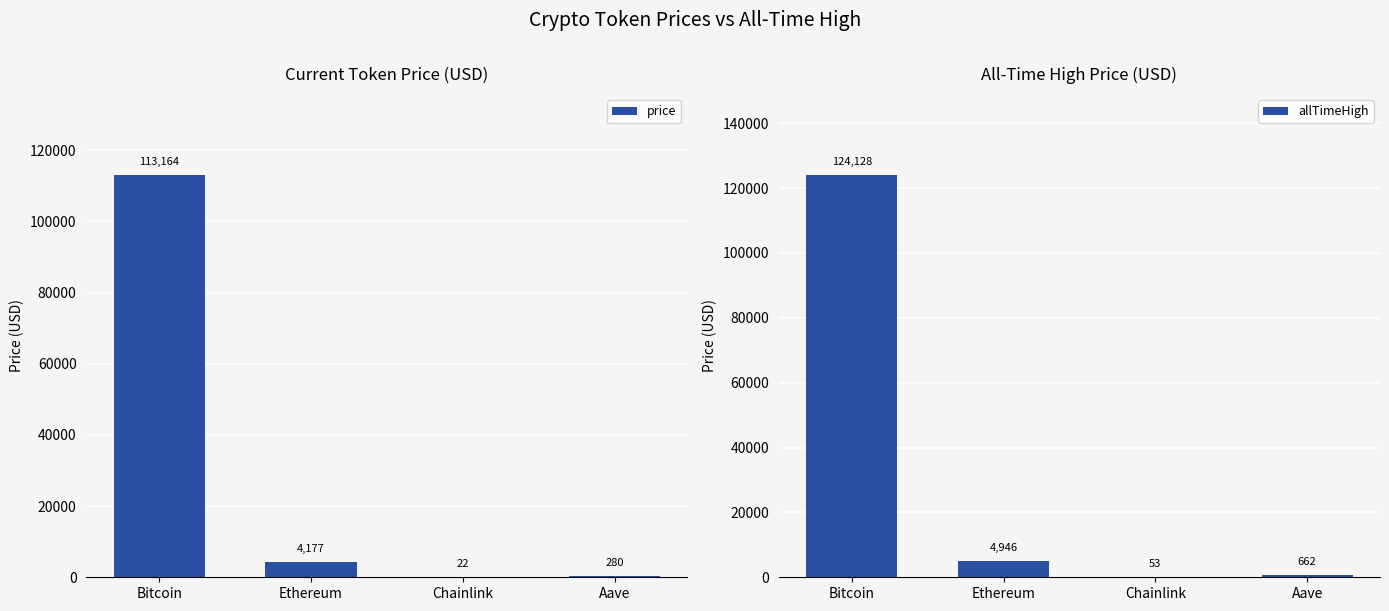

What position from the left is Ethereum?

2